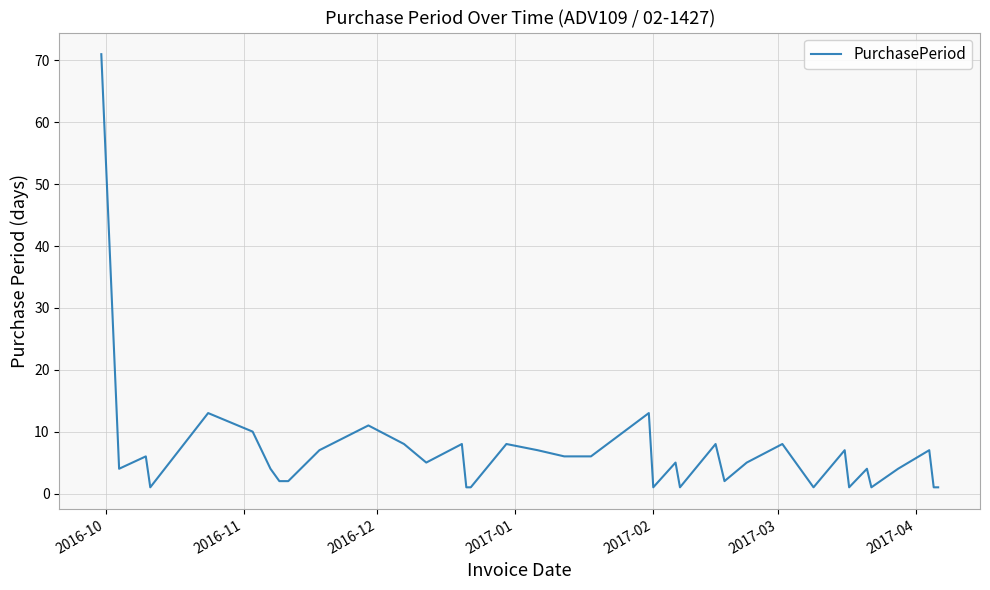

What is the difference between the maximum and minimum values?

70